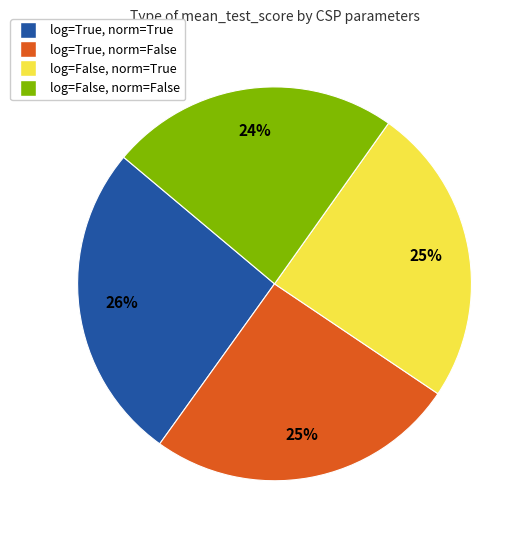

Which category has the biggest portion of the pie?

log=True, norm=True